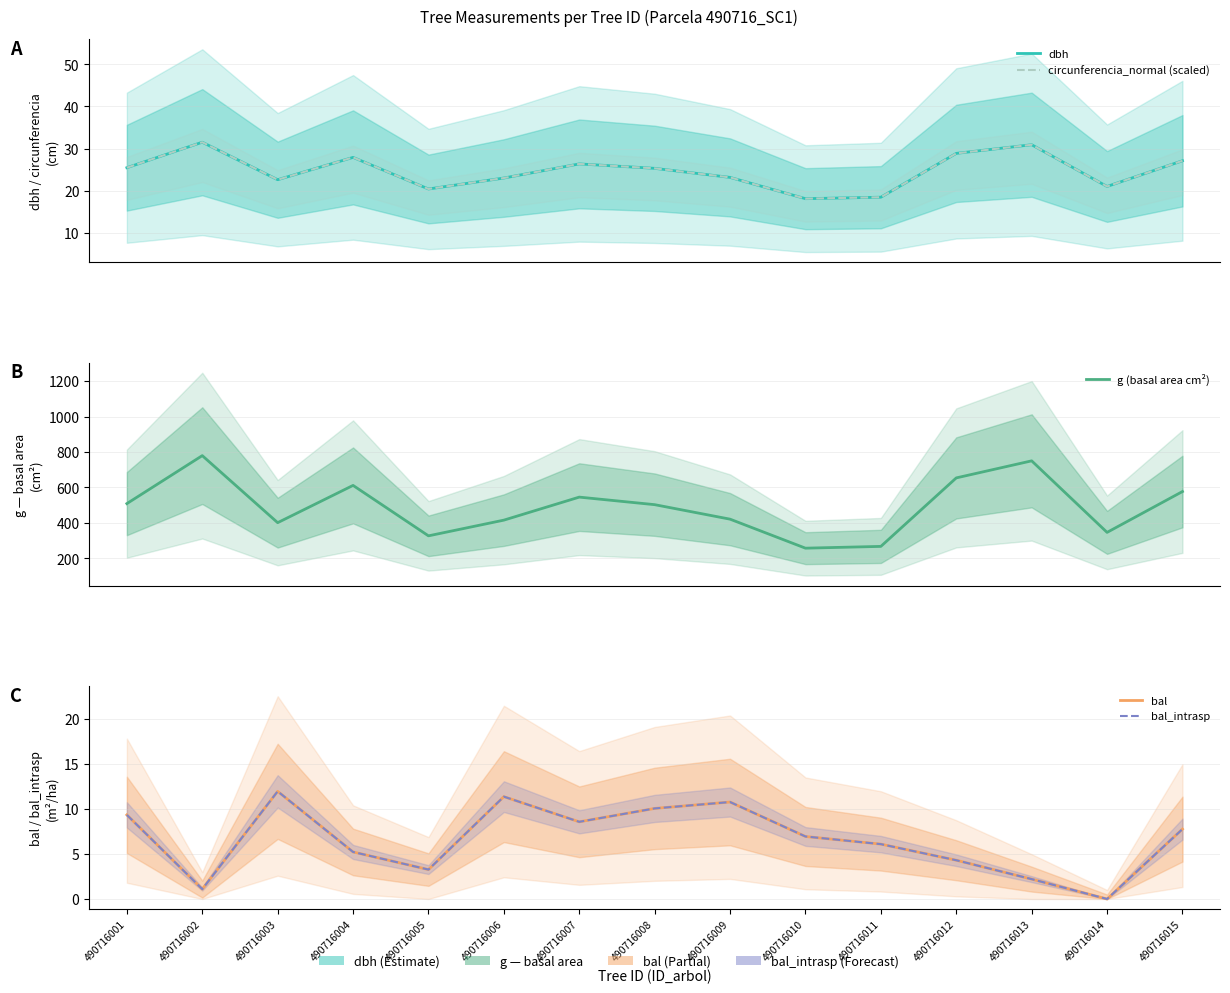

Between which two adjacent categories do dbh and circunferencia_normal (scaled) first intersect?

490716003 and 490716004